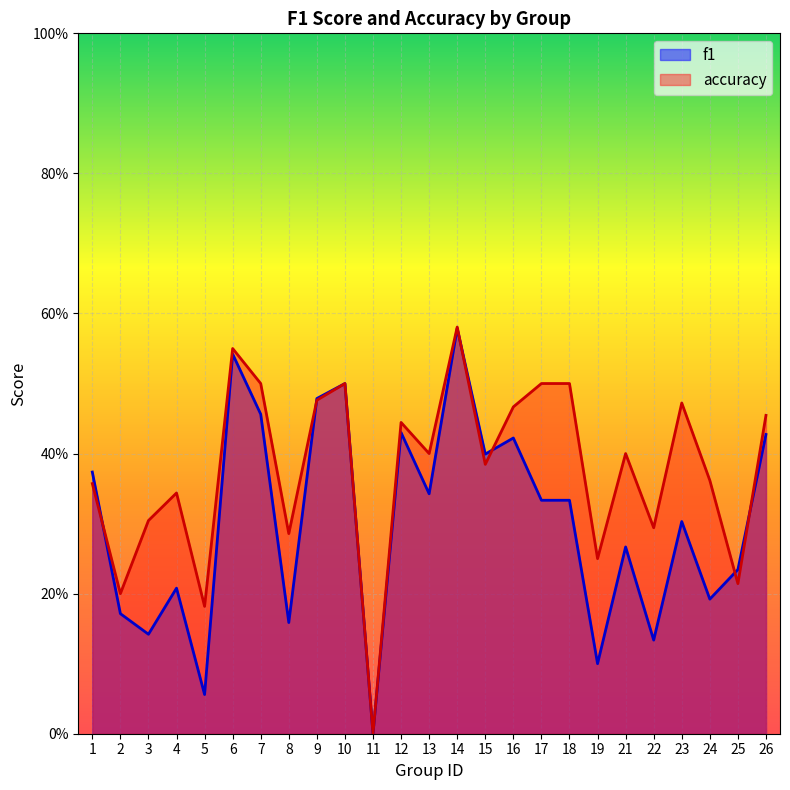

What is the difference between the accuracy values at 8 and 2?

0.1